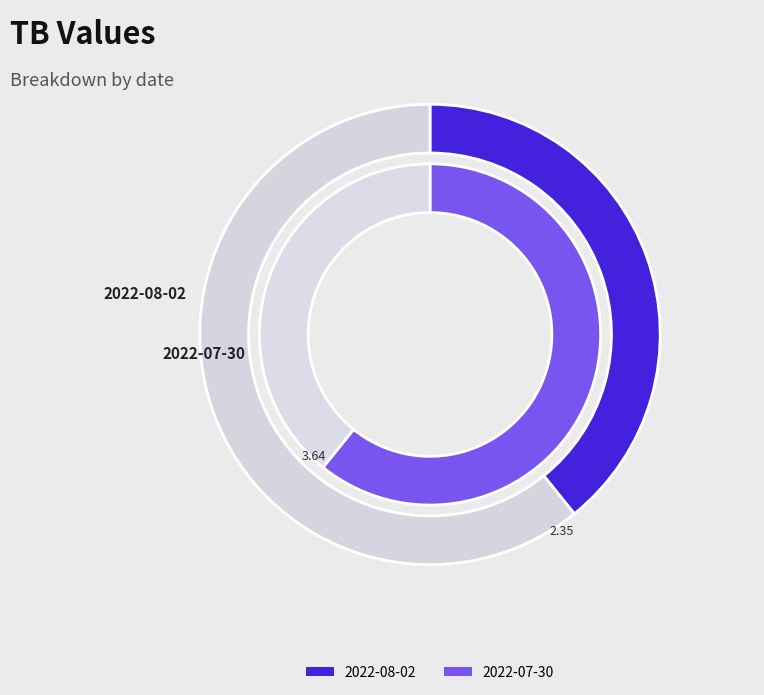

Which category accounts for the majority?

2022-07-30